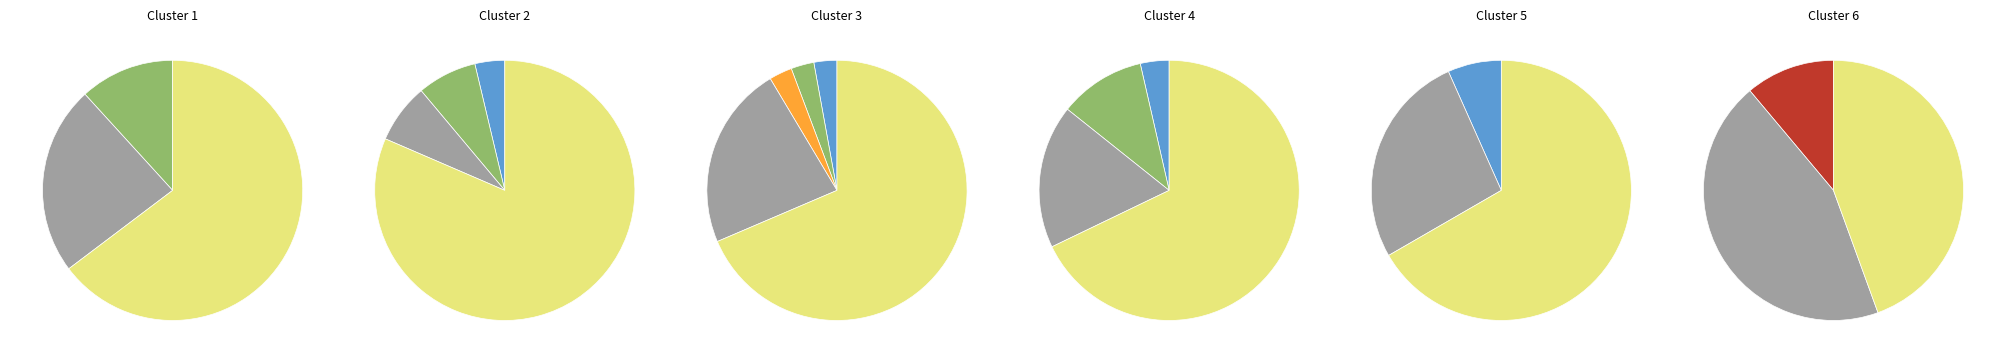

How many slices are in this pie chart?

6